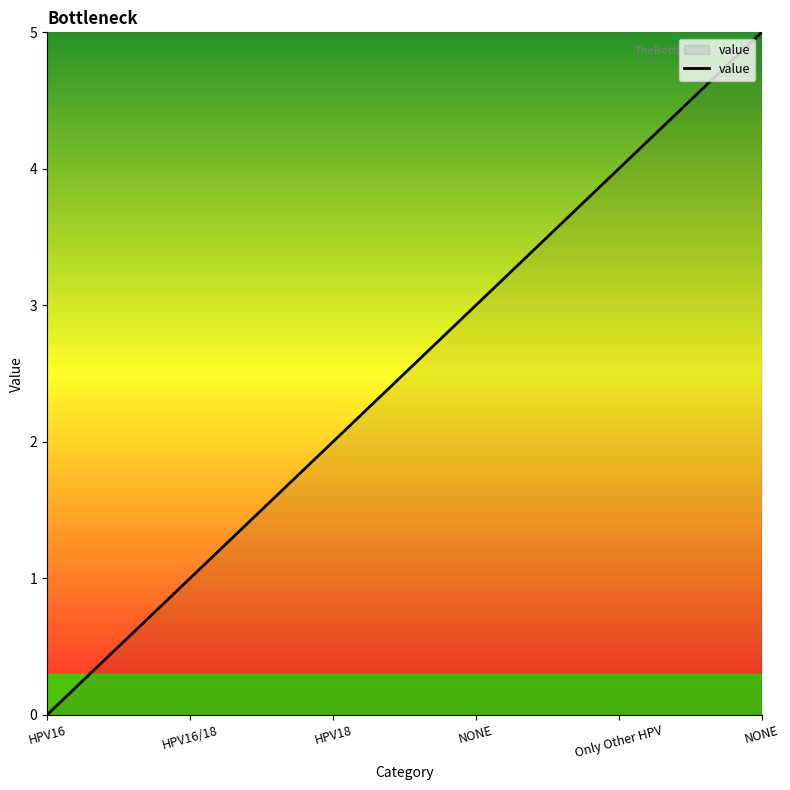

The value at NONE is 8. True or false?

False